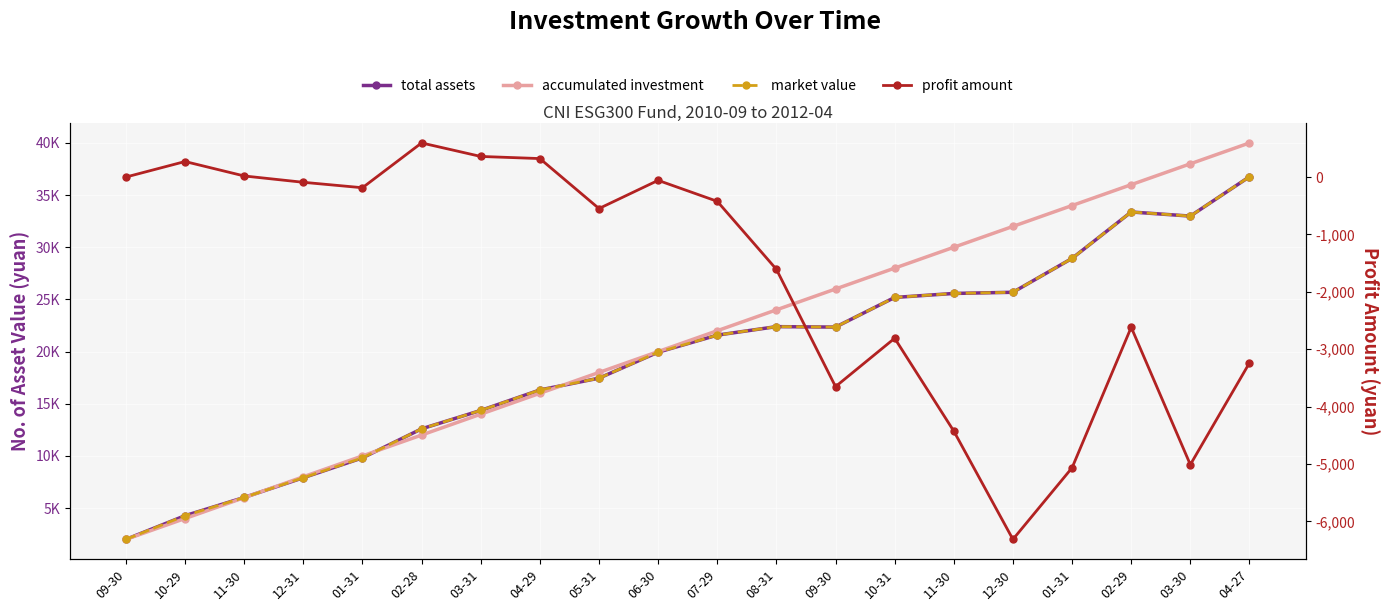

True or false: profit amount has more than 0 interior local peaks.

True